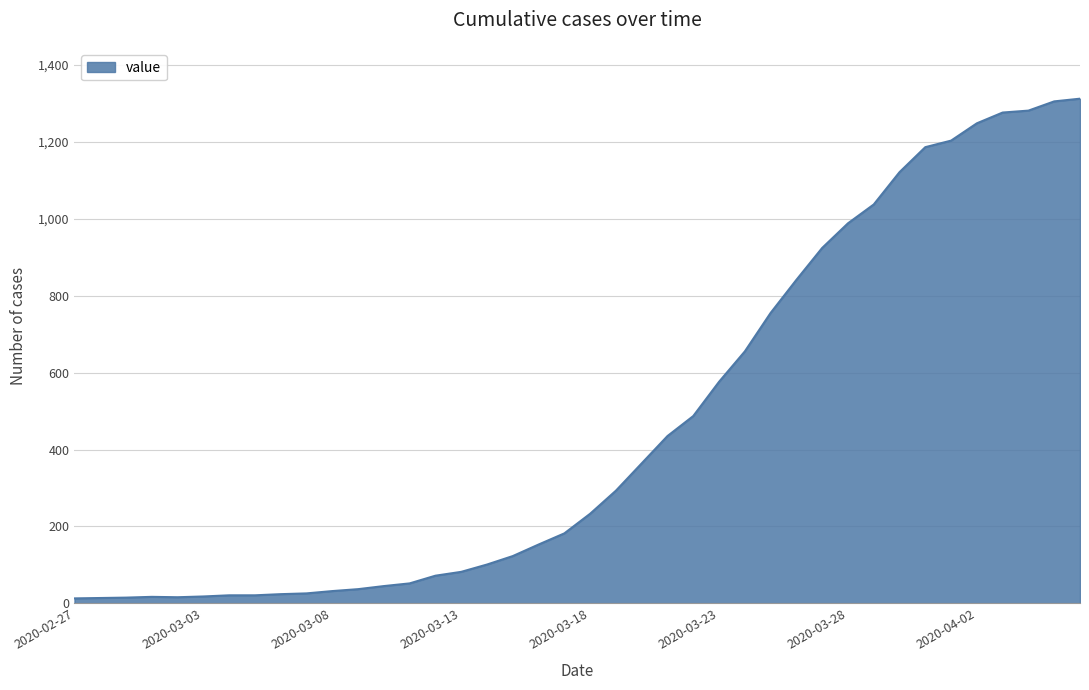

Count the number of data series in this chart.

1